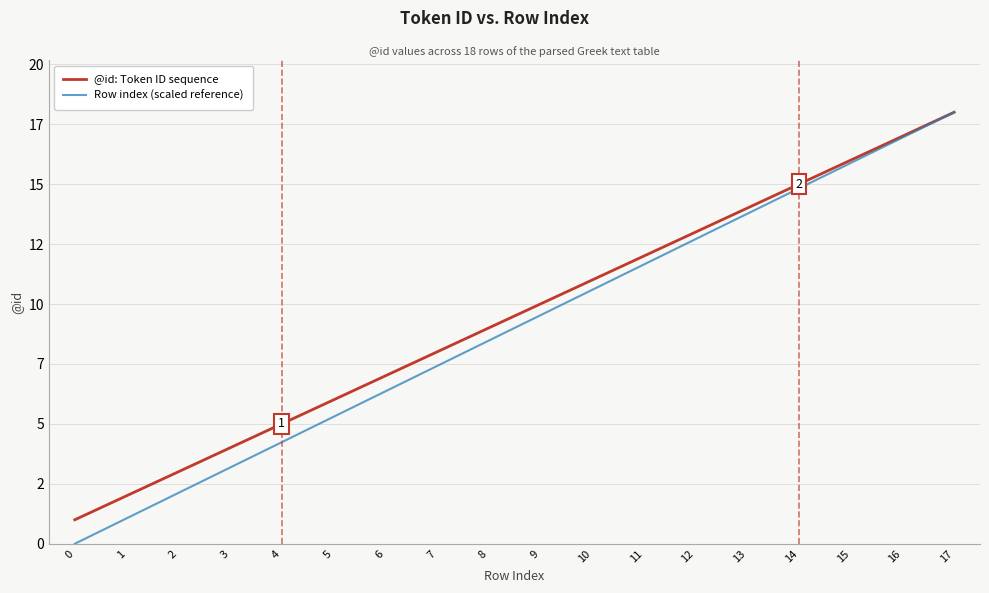

What are all the series names shown in the legend?

@id: Token ID sequence, Row index (scaled reference)